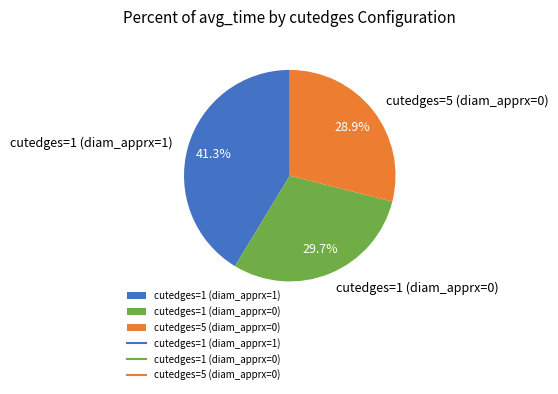

Does cutedges=1 (diam_apprx=1) account for over 50% of the chart?

No